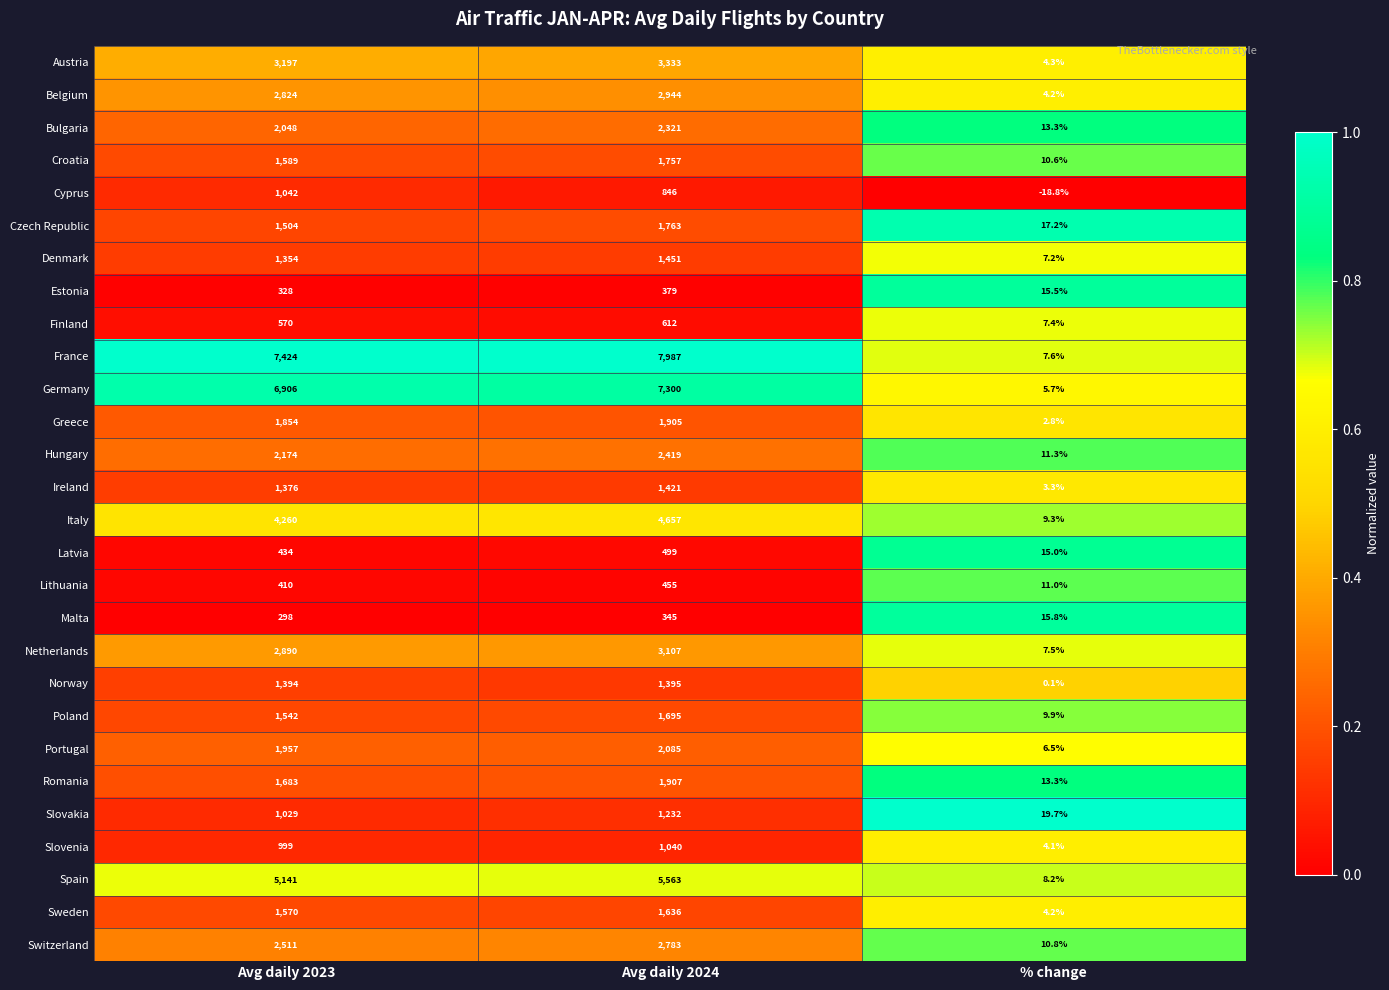

Which series has the widest spread of values?

France